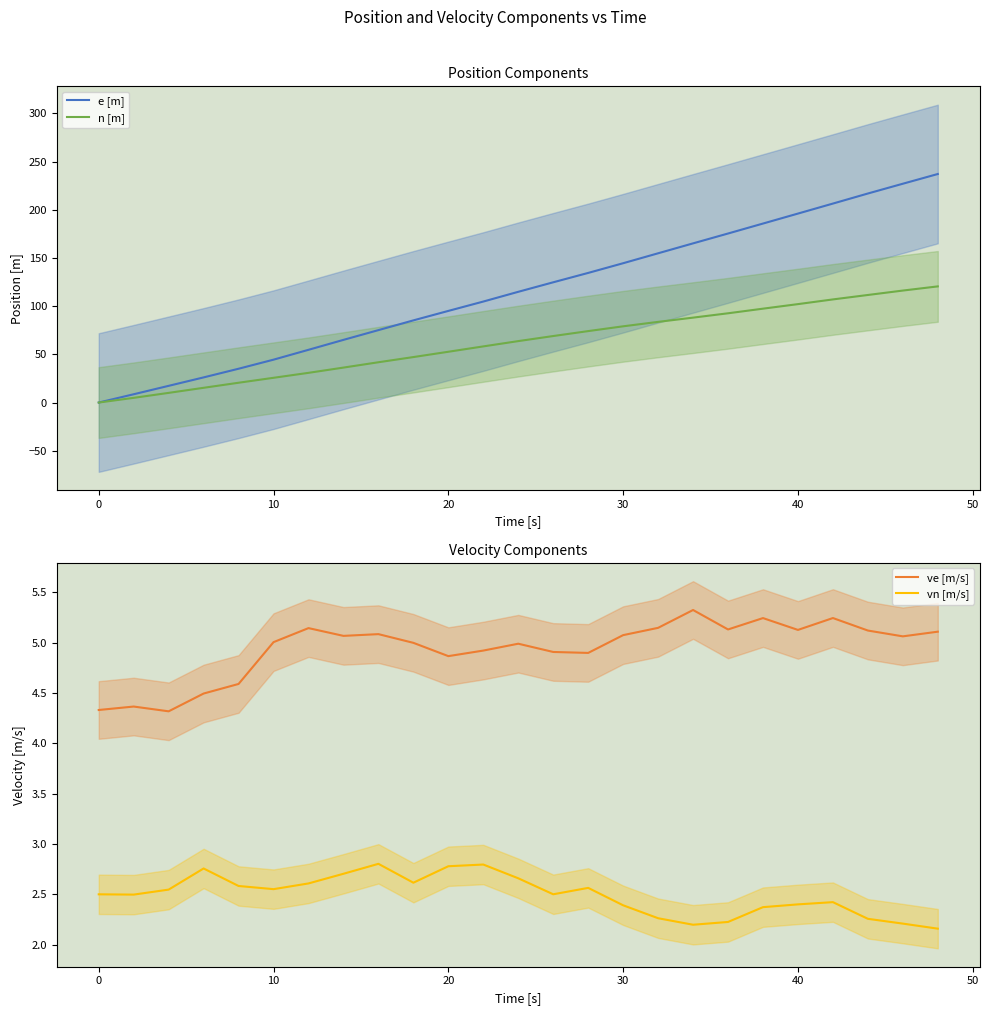

True or false: vn [m/s] has more than 2 points higher than both neighbors.

True